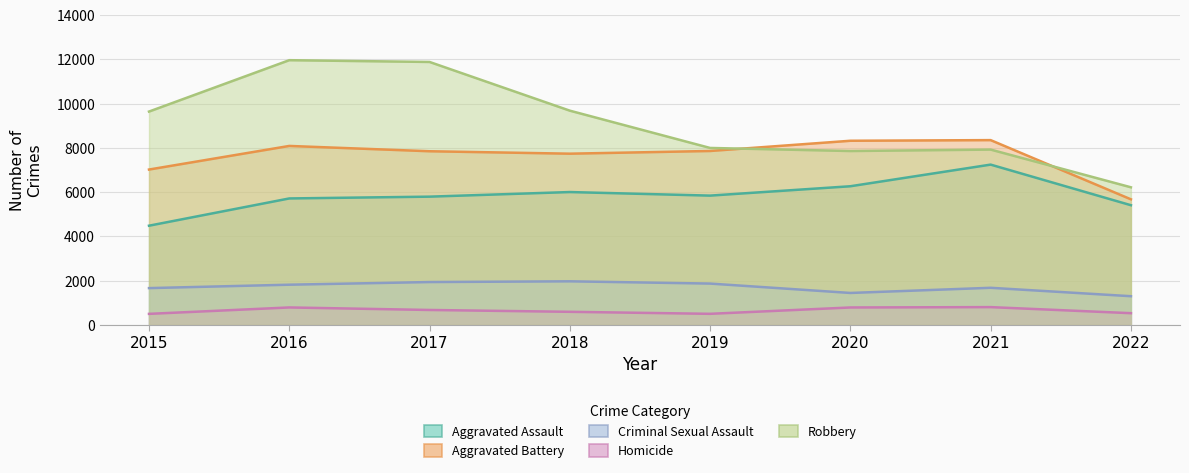

What is the difference between the maximum and minimum values in the Aggravated Battery series?

2675